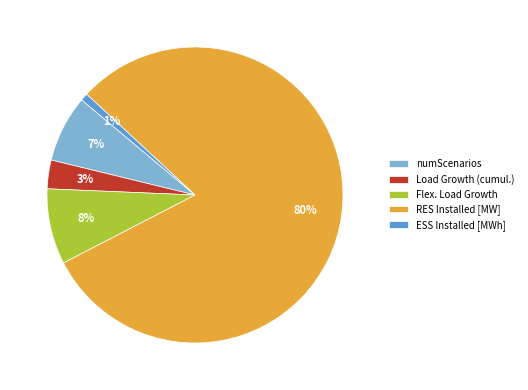

Is the sum of Load Growth (cumul.) and ESS Installed [MWh] greater than half?

No